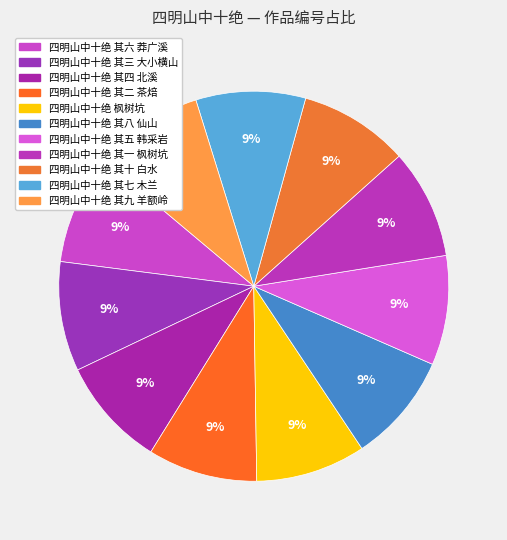

Does 四明山中十绝 其一 枫树坑 account for over 50% of the chart?

No